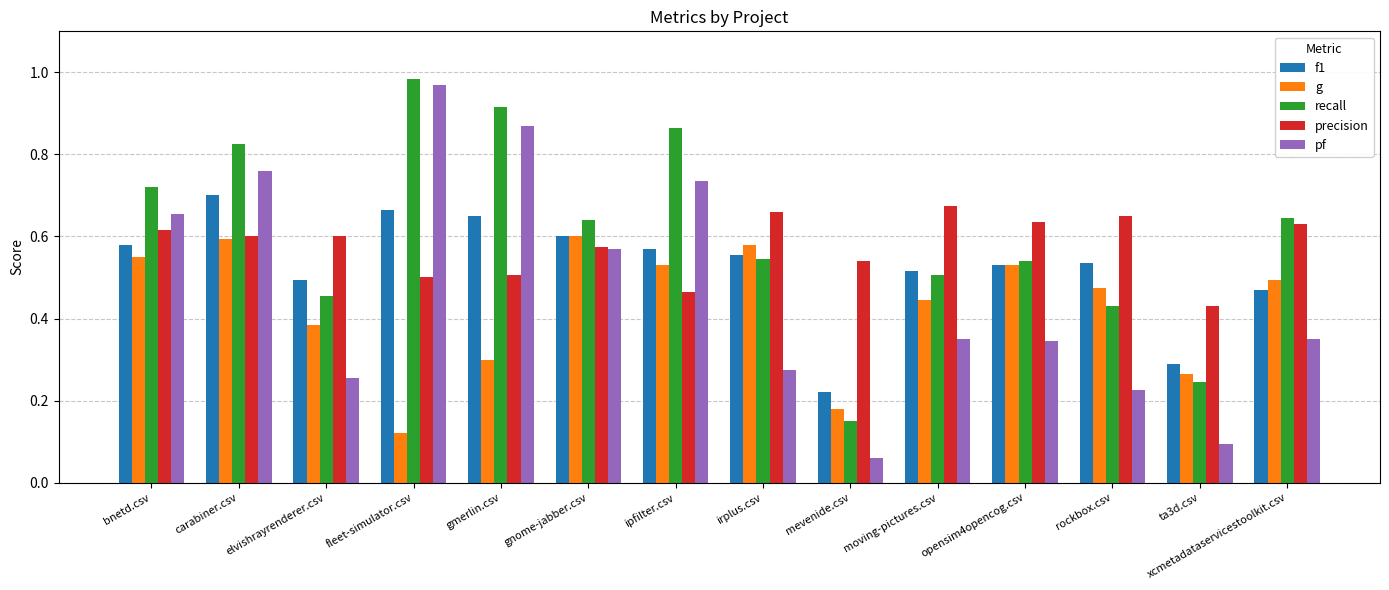

What is the sum of all pf values?

6.5